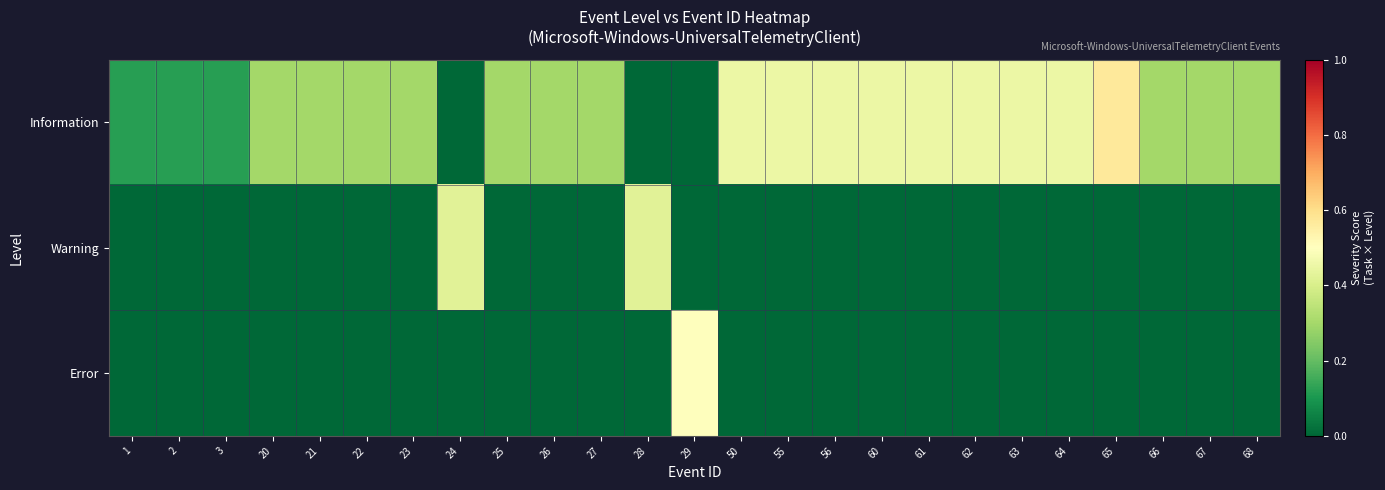

Which series has the largest total across all categories?

Information